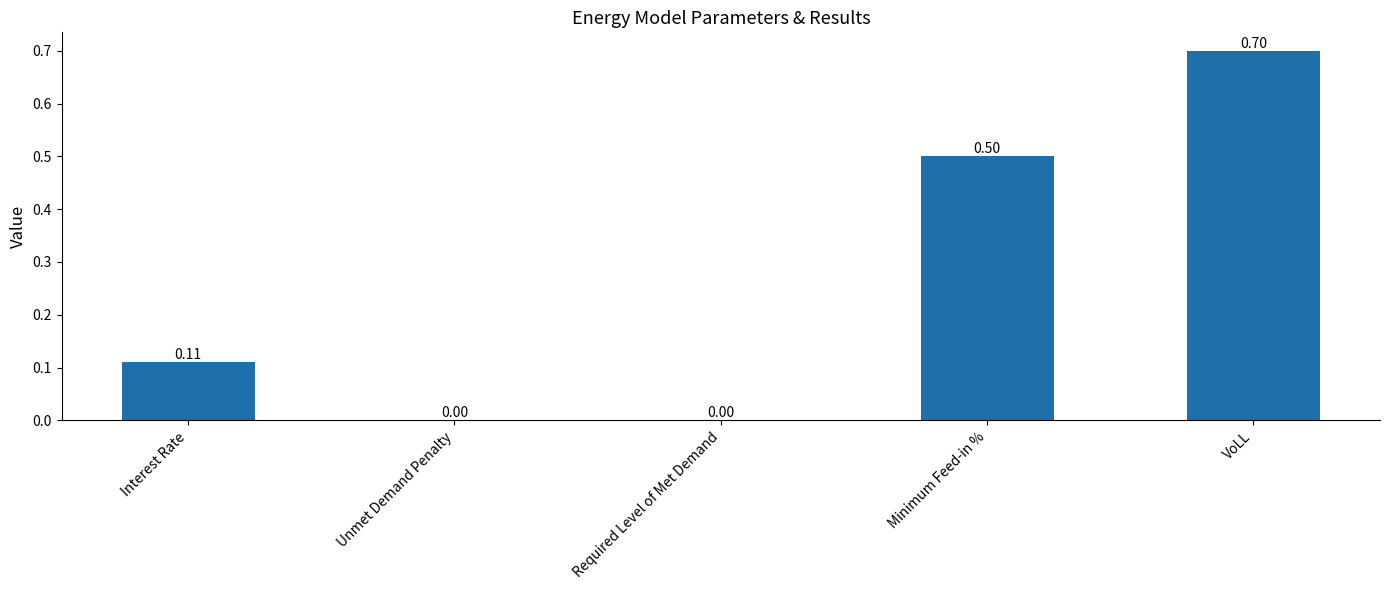

The value at Unmet Demand Penalty is 0.0. True or false?

True